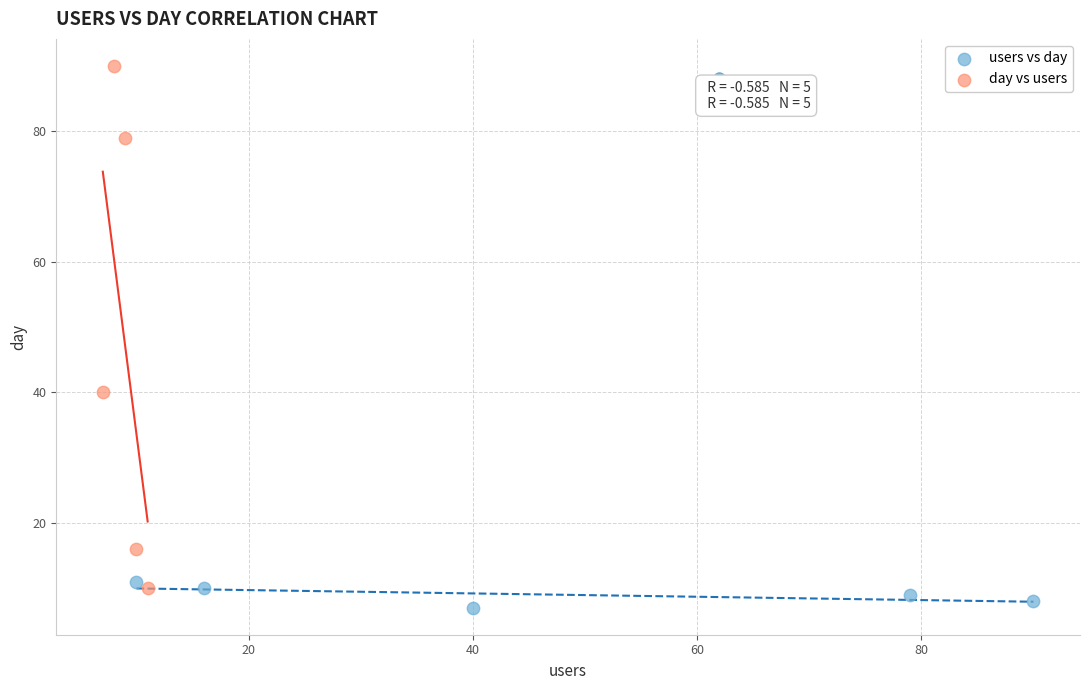

Which series reaches the maximum Y coordinate?

day vs users